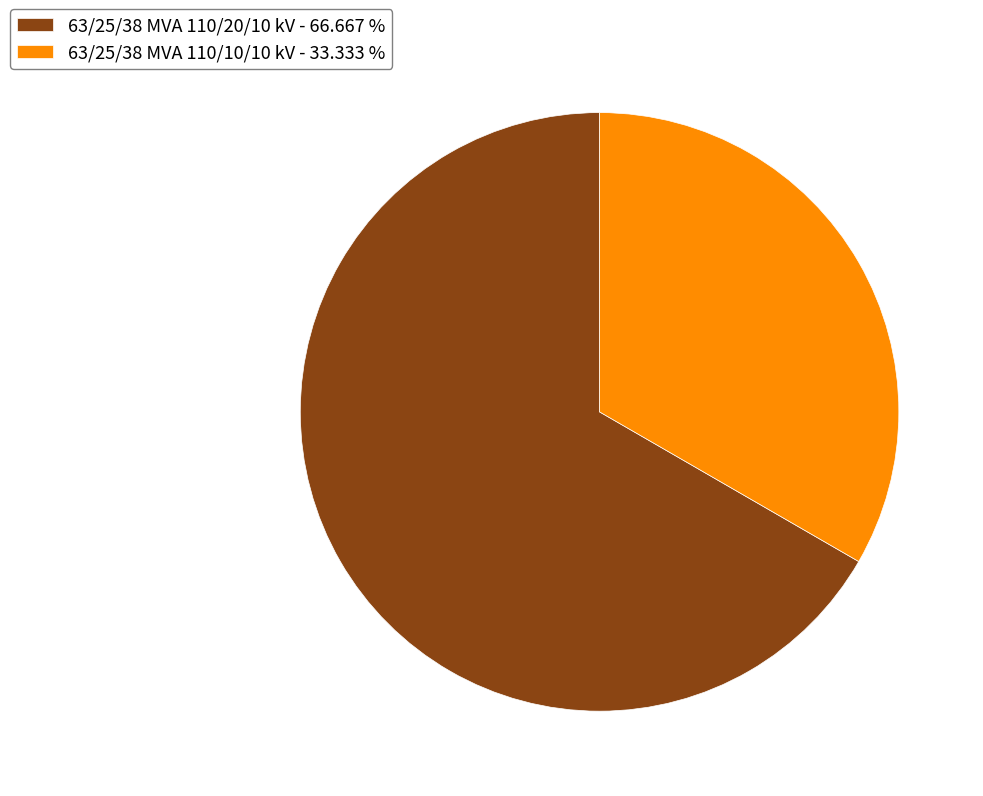

Between 63/25/38 MVA 110/10/10 kV and 63/25/38 MVA 110/20/10 kV, which is larger?

63/25/38 MVA 110/20/10 kV